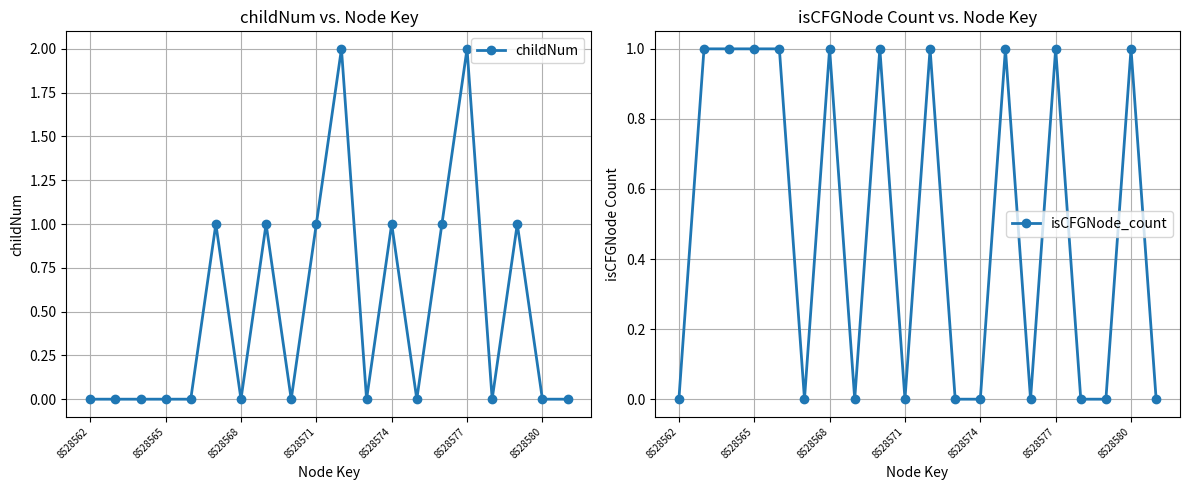

What is the sum of all childNum values?

10